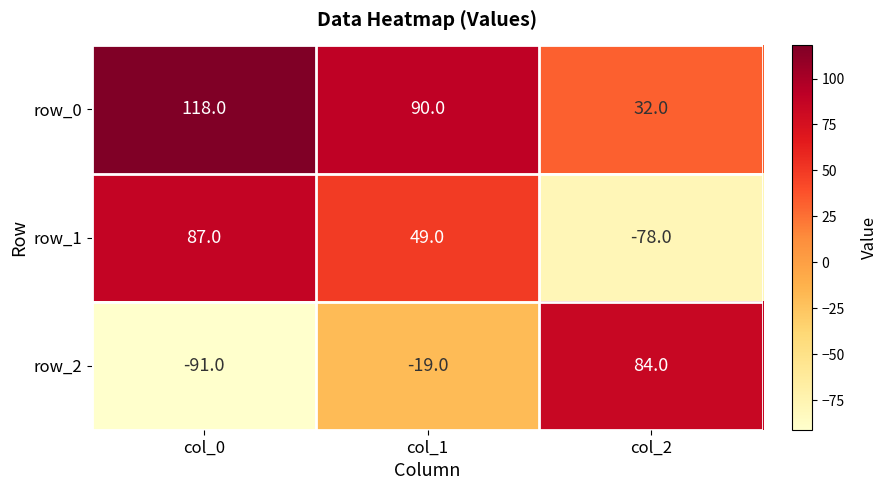

What is the sum of the row_2 values at col_2 and col_0?

-7